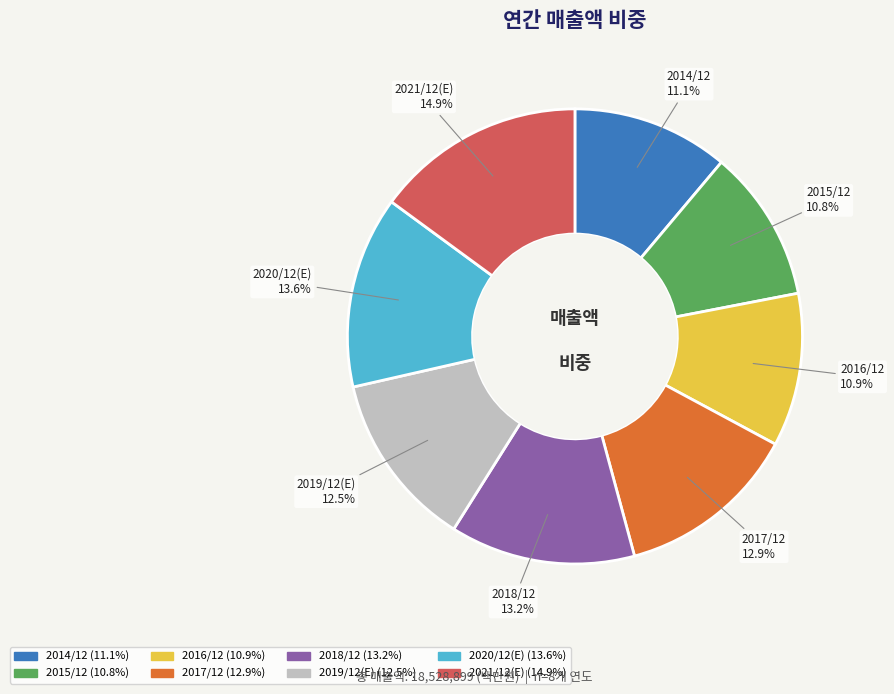

Which category has the biggest portion of the pie?

2021/12(E)